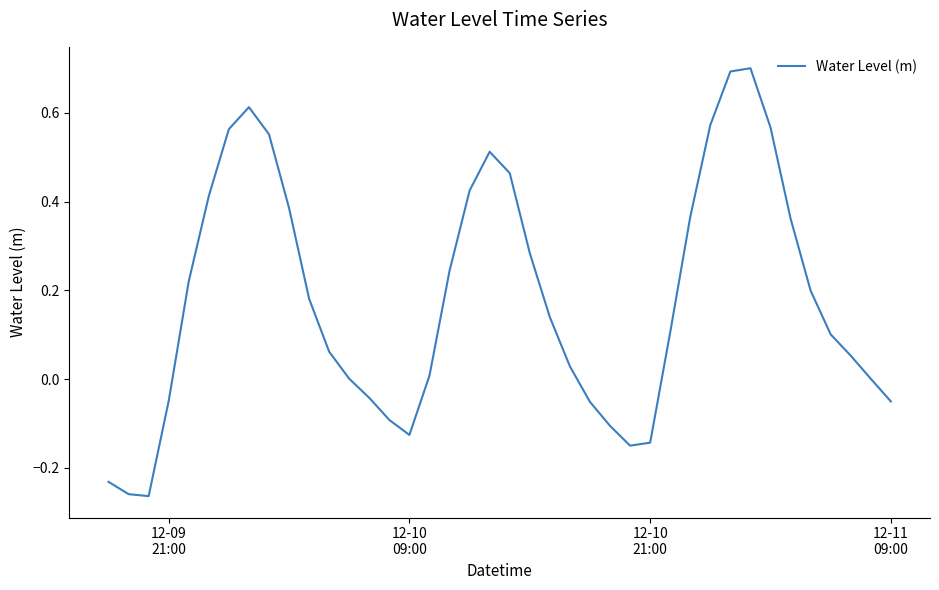

What is the difference between the maximum and minimum values?

1.0